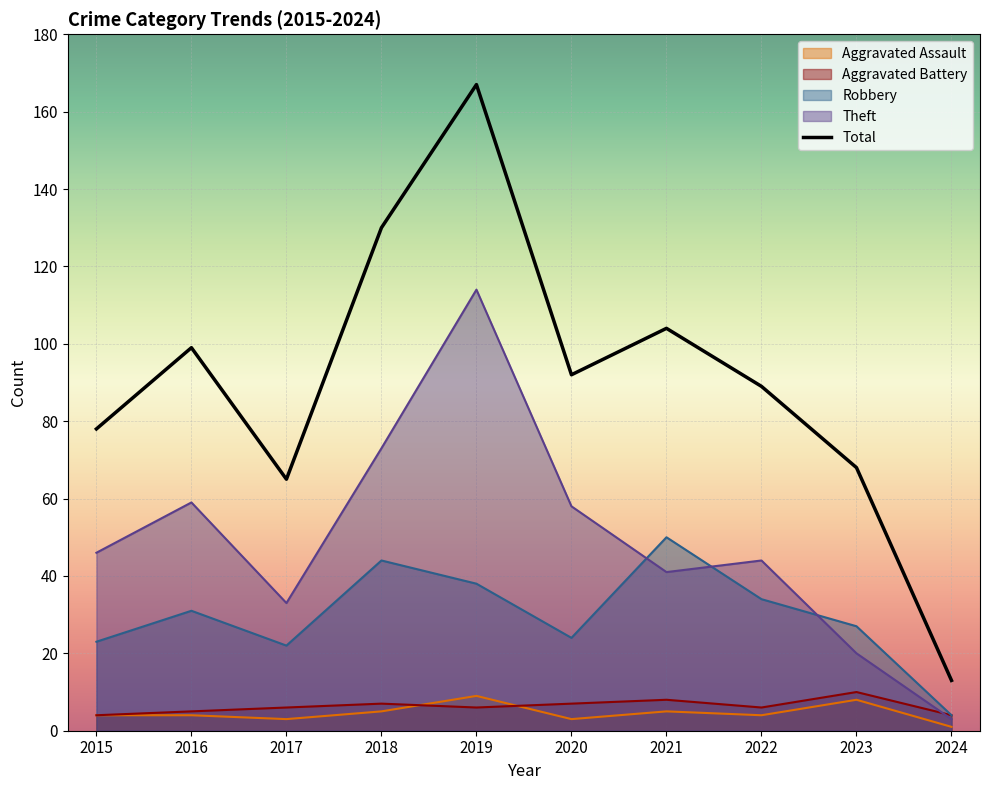

Which label corresponds to the largest value in the chart?

2019